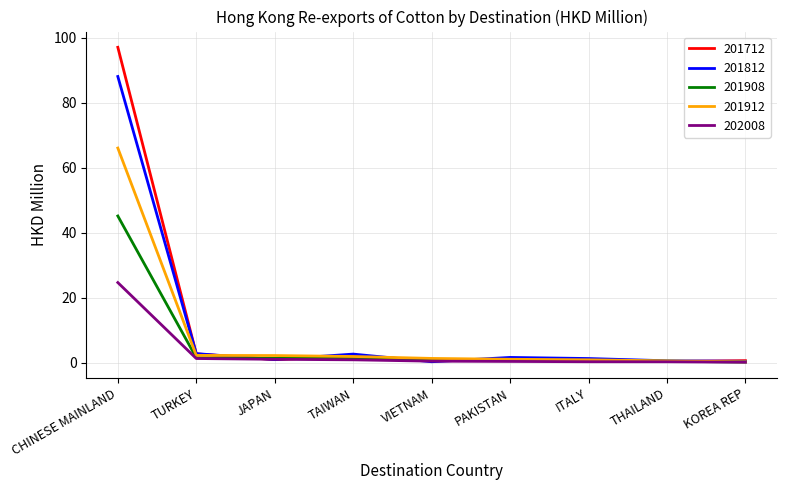

True or false: 201912 has a value of 2.2 at TURKEY.

True